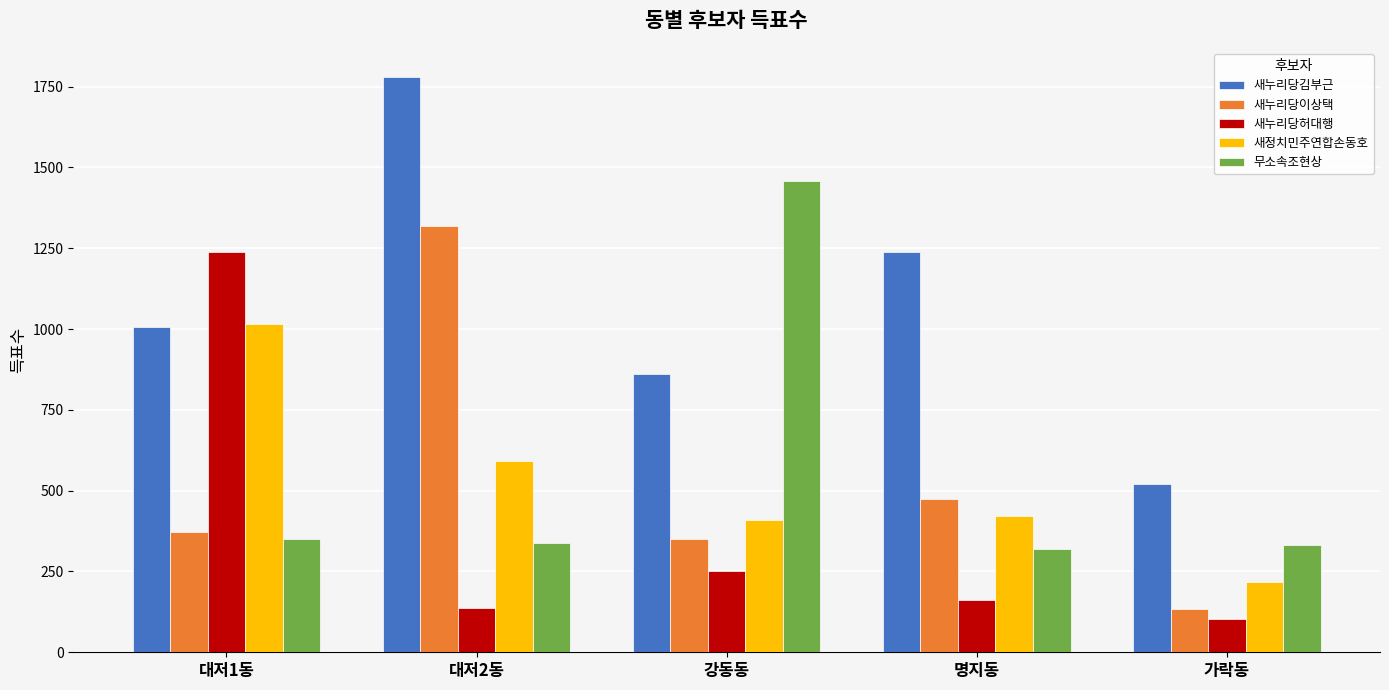

At which label does 무소속조현상 reach its peak?

강동동